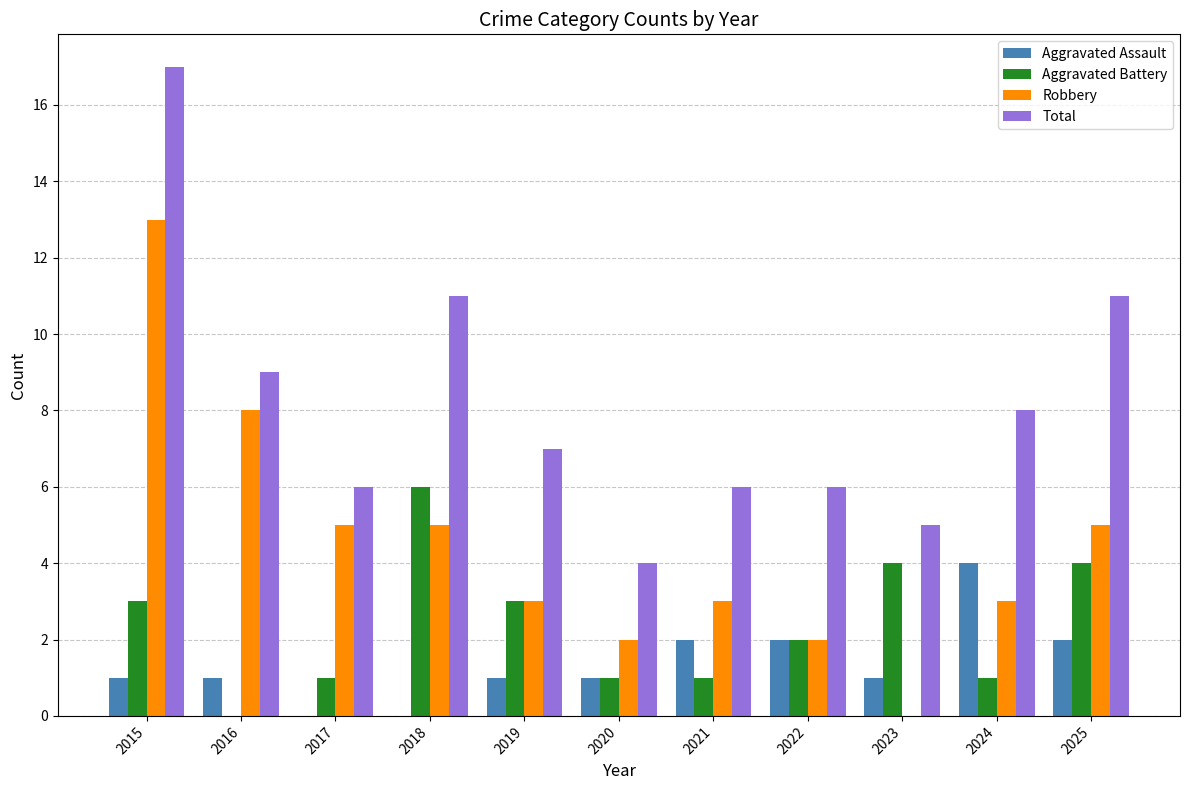

Count the Aggravated Assault values in the range 1 to 2.

8